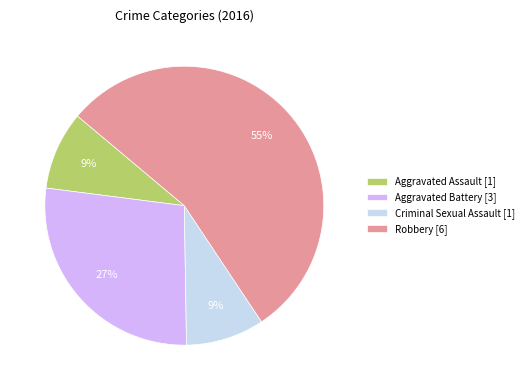

Approximately how many times larger is the value at Aggravated Assault compared to Robbery?

0.2